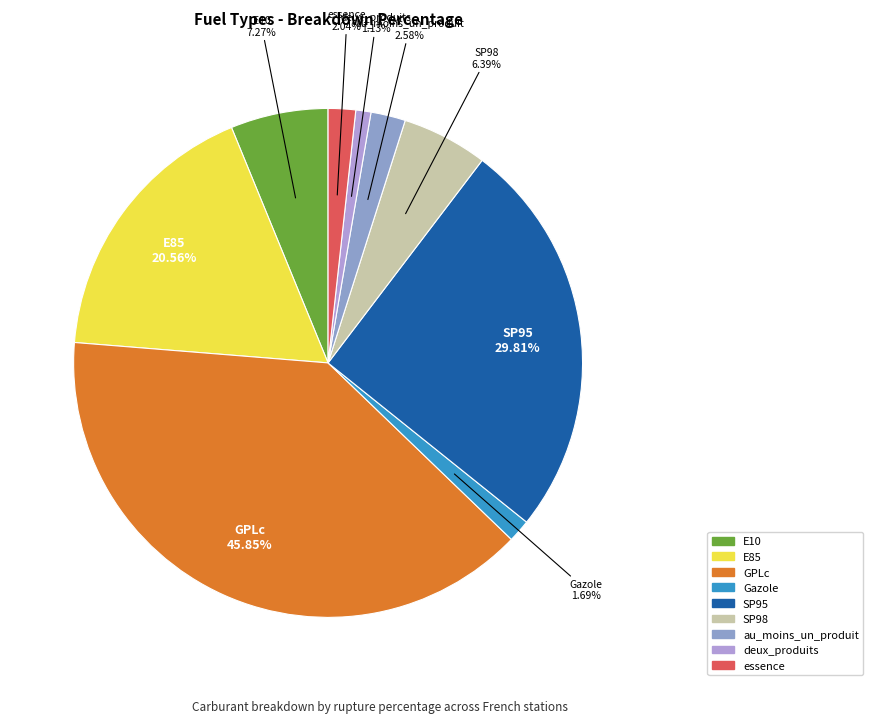

Is E10 the majority of the pie?

No